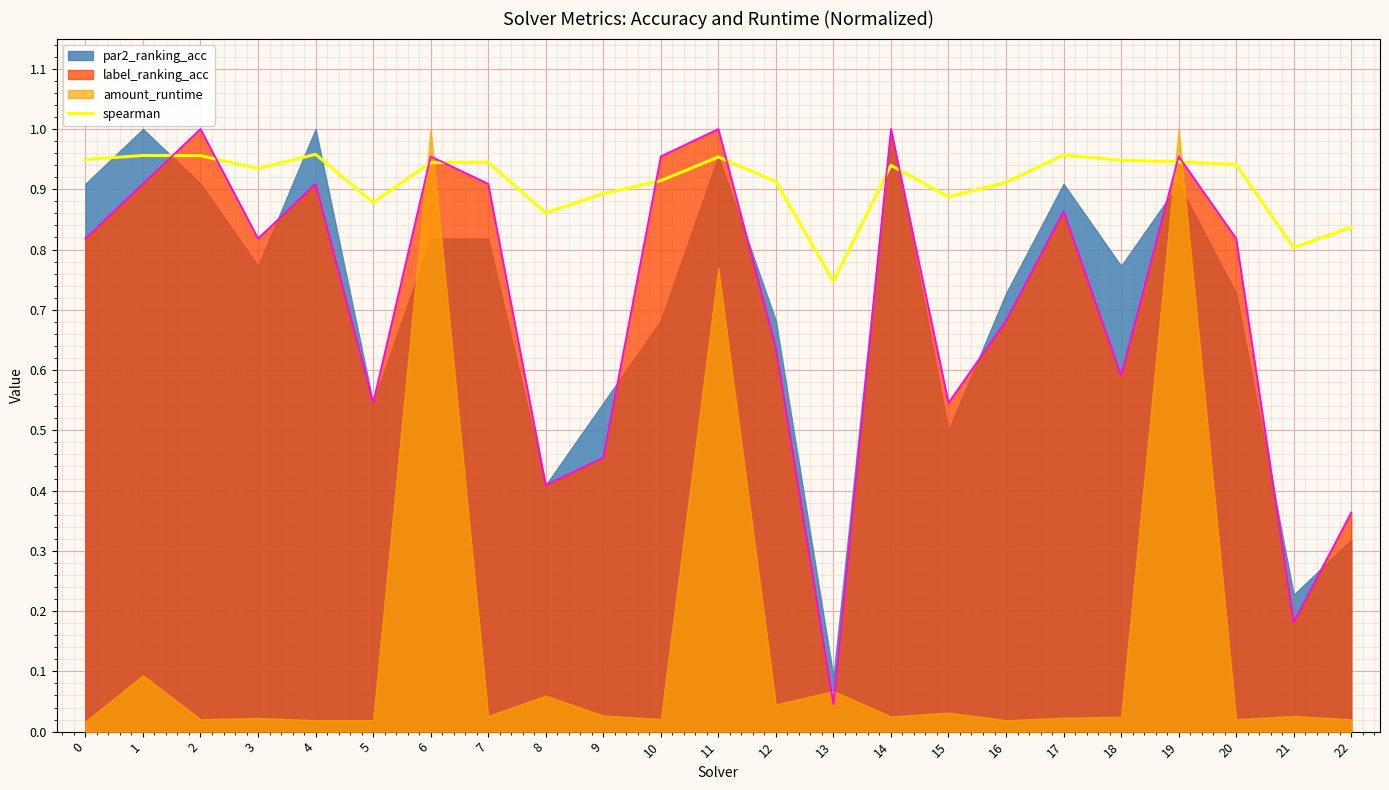

Rank the categories by value from lowest to highest.

13, 21, 22, 8, 5, 15, 9, 16, 12, 10, 3, 14, 20, 6, 7, 19, 18, 0, 11, 2, 1, 17, 4